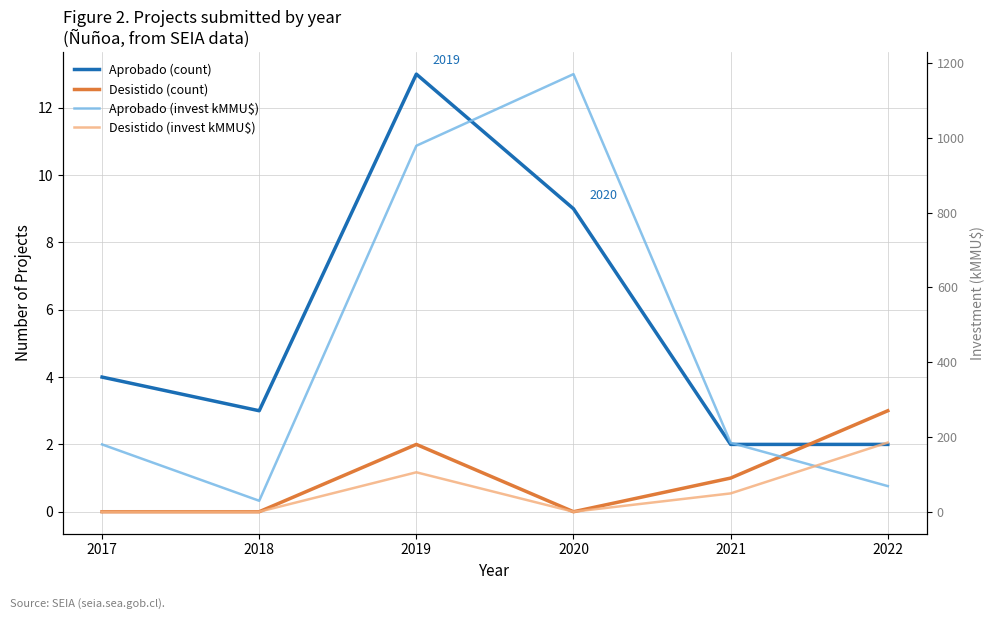

Which category has the highest value in the Aprobado (invest kMMU$) series?

2020